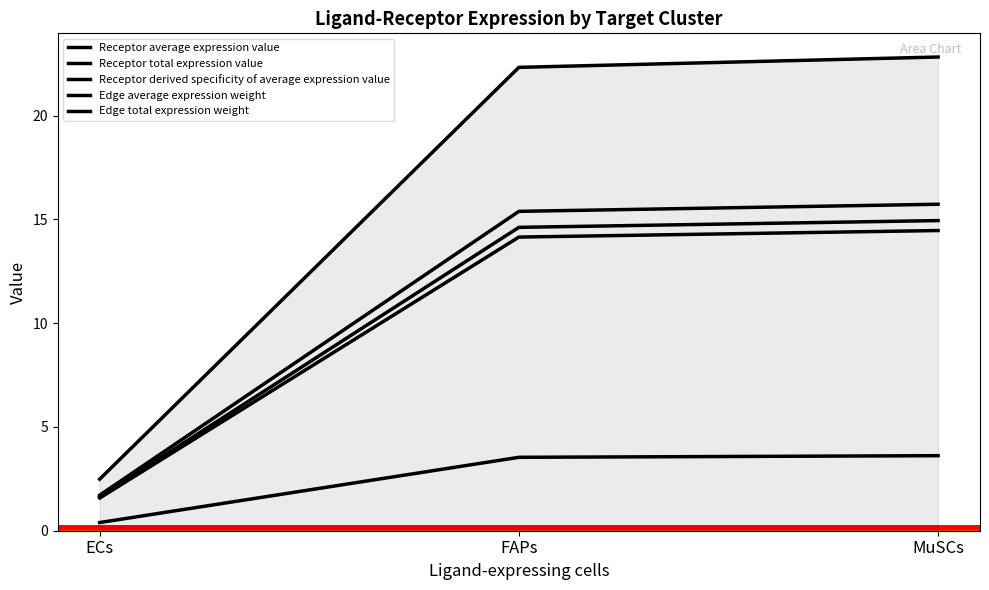

What is the value of the Receptor total expression value point at the 1st from the left?

1.6